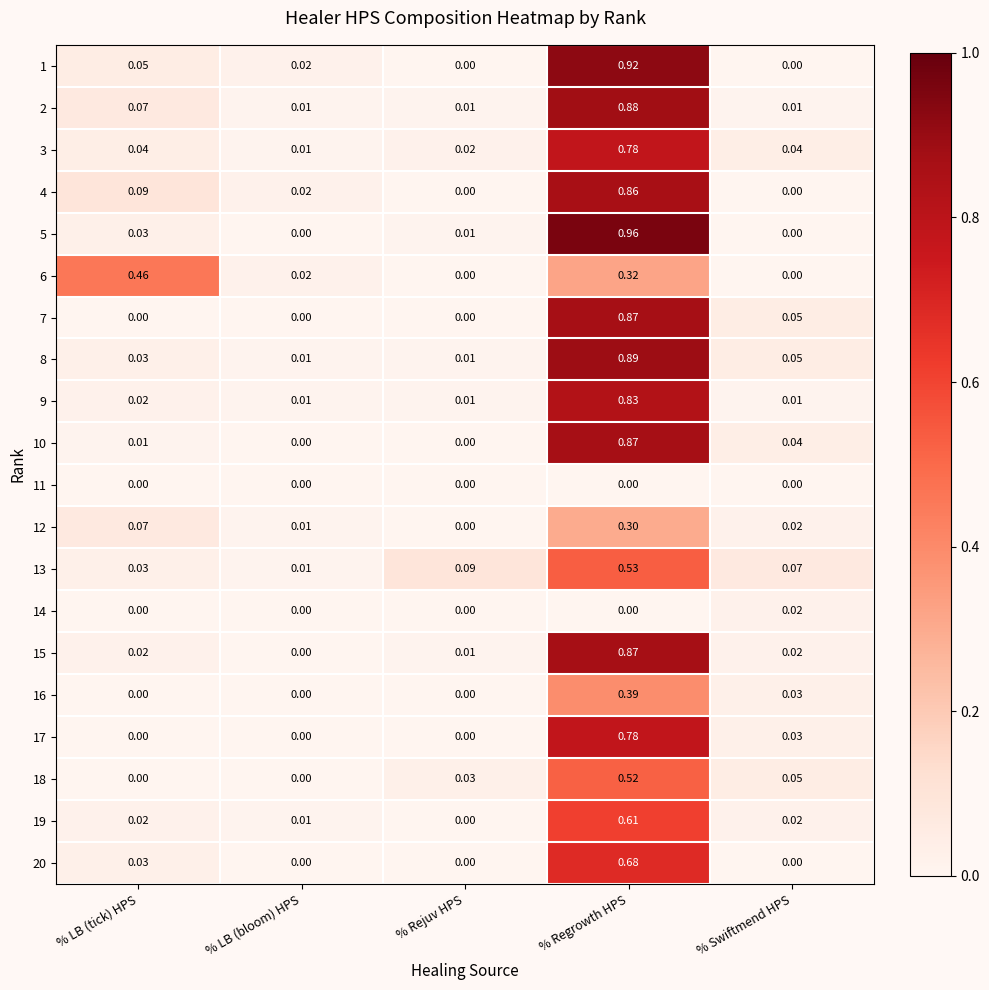

How many distinct data groups are displayed?

20